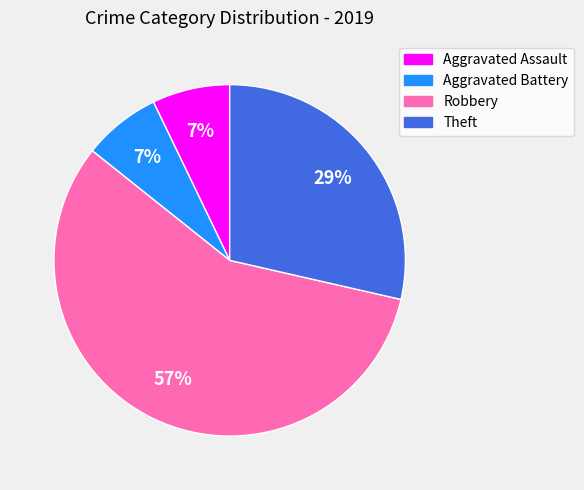

To the nearest percent, what percentage of the pie is Robbery?

57%